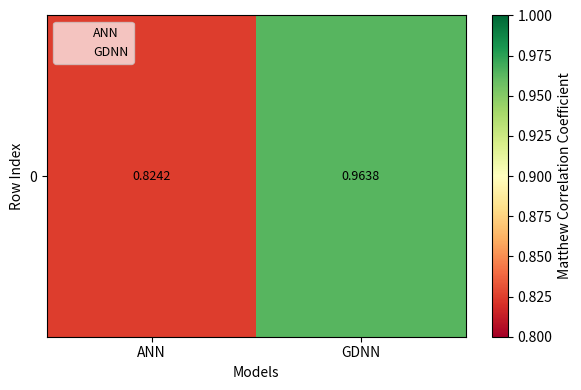

What is the maximum value shown in the chart?

1.0